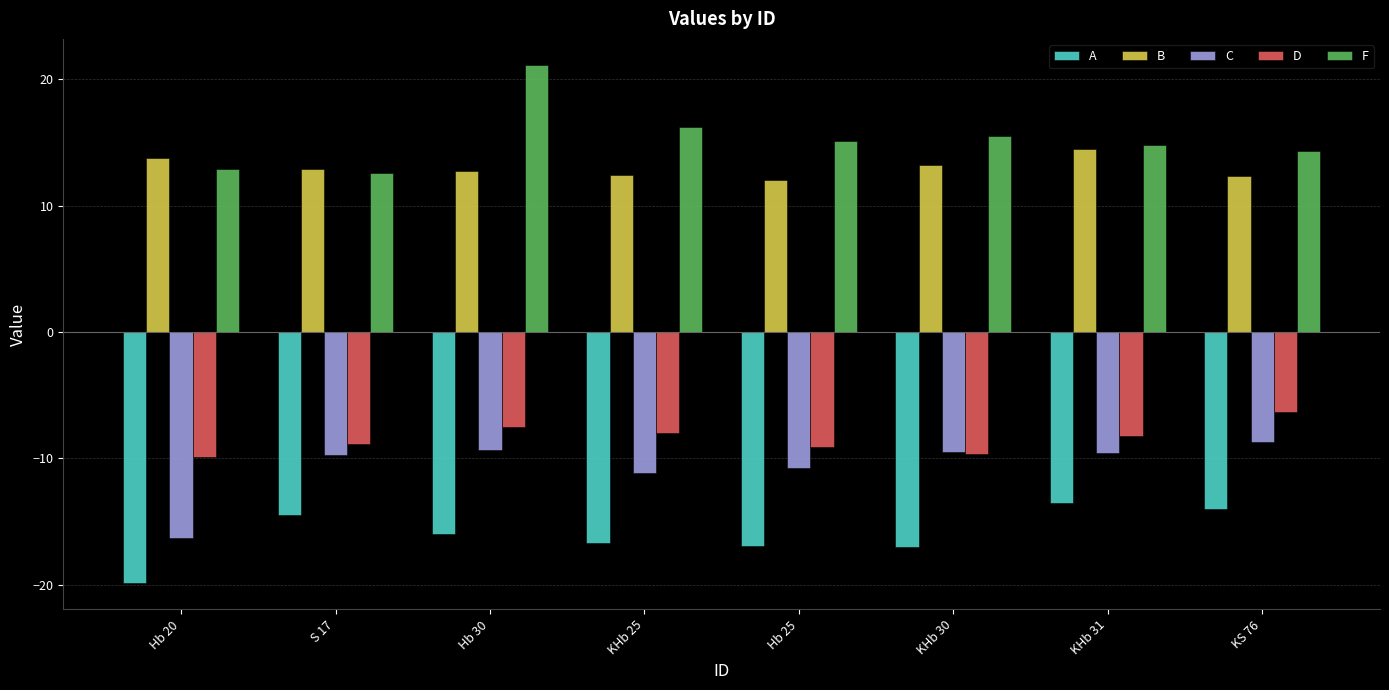

Are the bars horizontal?

No